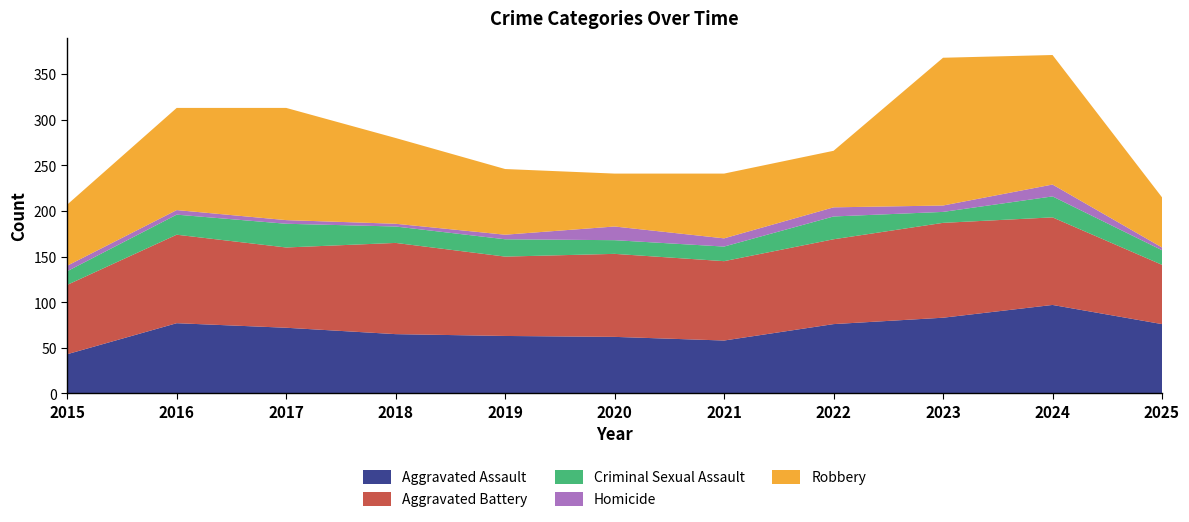

Reading right to left, what are all the values shown in this chart?

Aggravated Assault: 76	97	83	76	58	62	63	65	72	77	43
Aggravated Battery: 65	96	104	93	87	91	87	100	88	97	76
Criminal Sexual Assault: 16	23	12	25	16	15	19	18	26	22	15
Homicide: 3	13	7	10	9	15	5	3	4	5	6
Robbery: 55	142	162	62	71	58	72	94	123	112	67